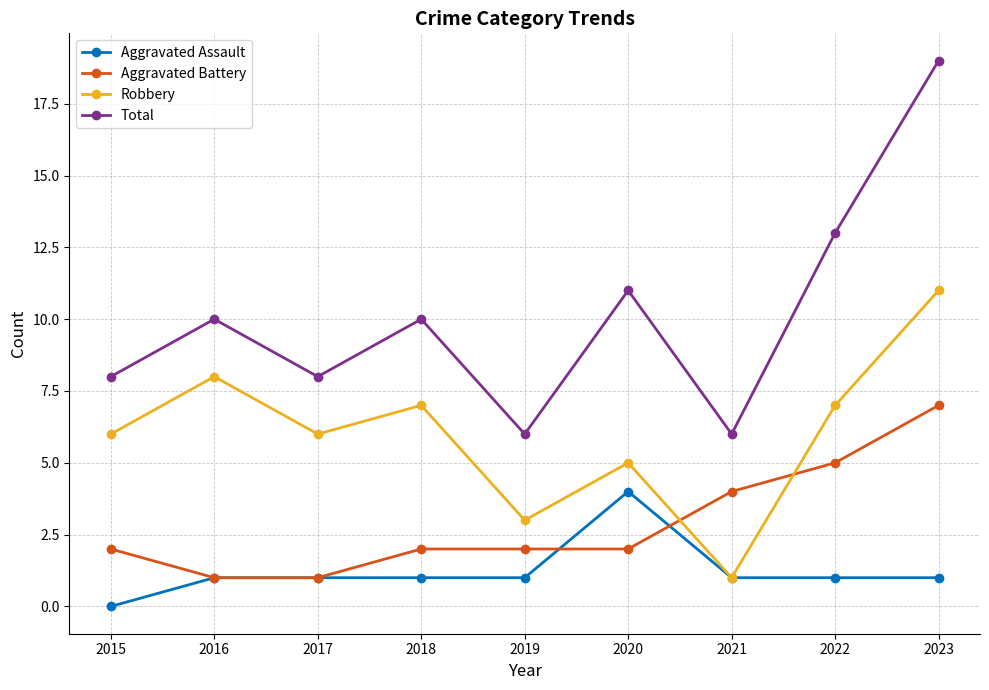

What is the lowest value of the Aggravated Battery series?

1